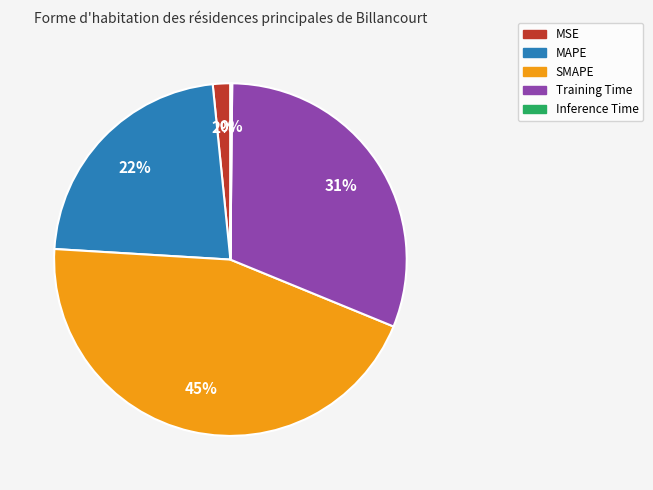

Is the sum of MAPE and Training Time greater than half?

Yes